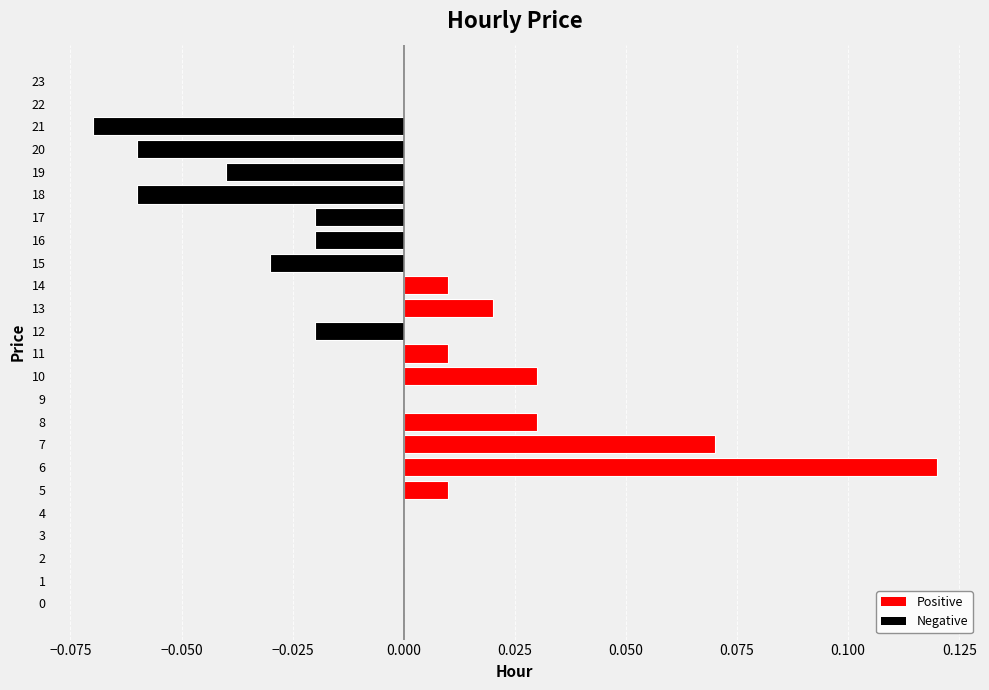

Which label corresponds to the largest value in the chart?

6